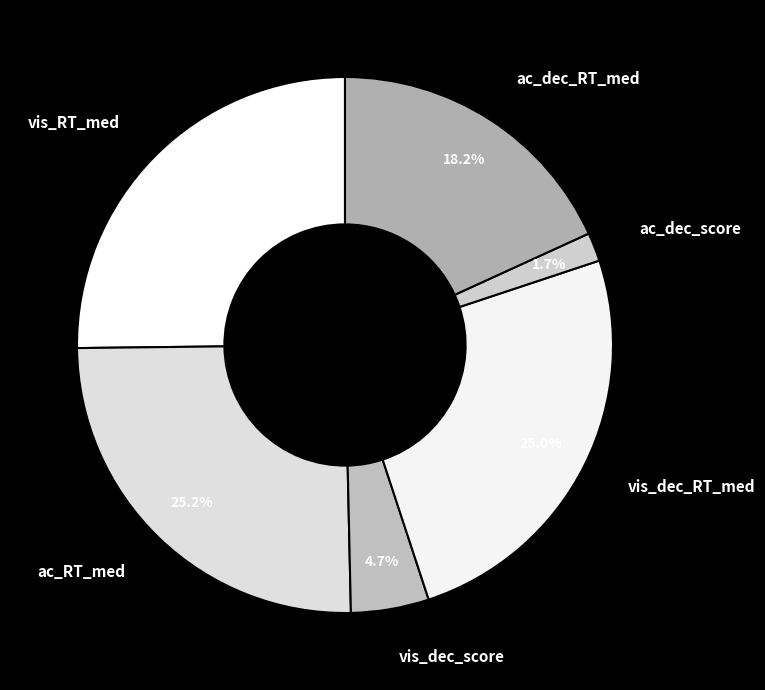

What portion of the pie excludes vis_dec_score?

95.3%